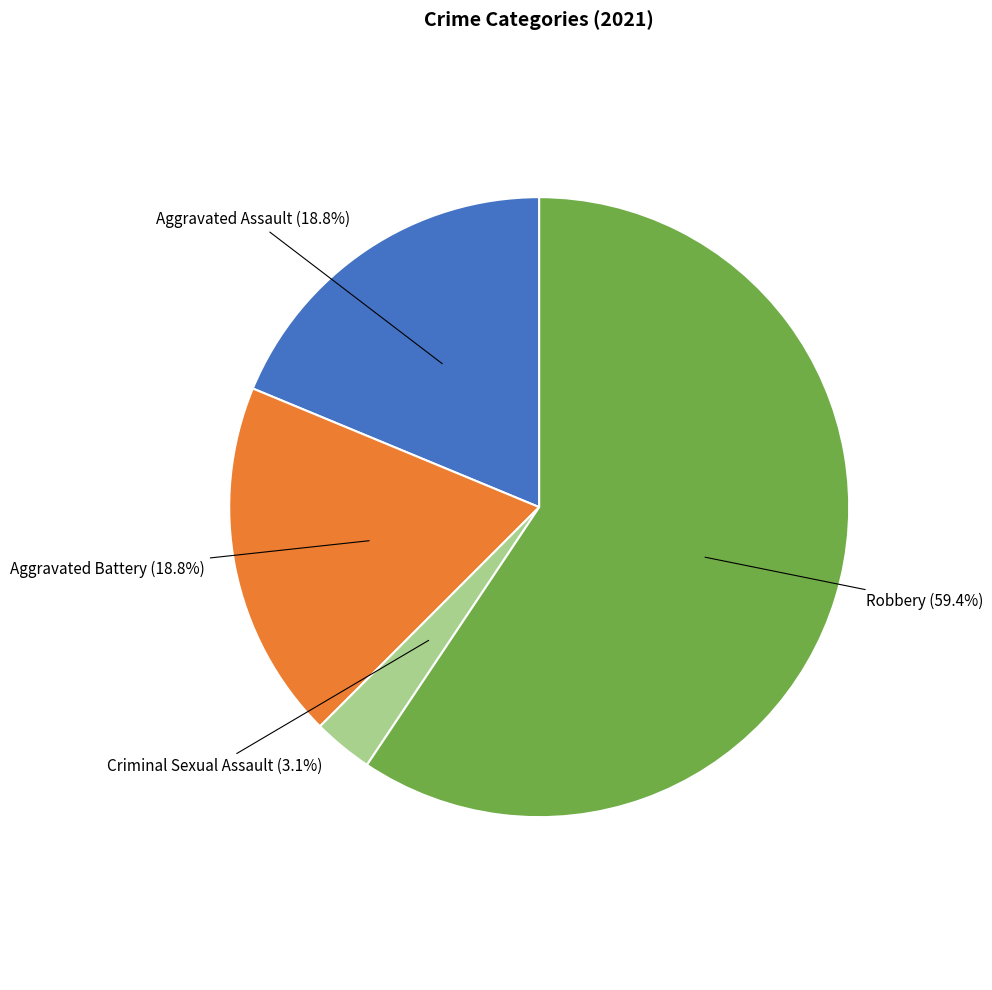

Does any single category account for the majority?

Yes